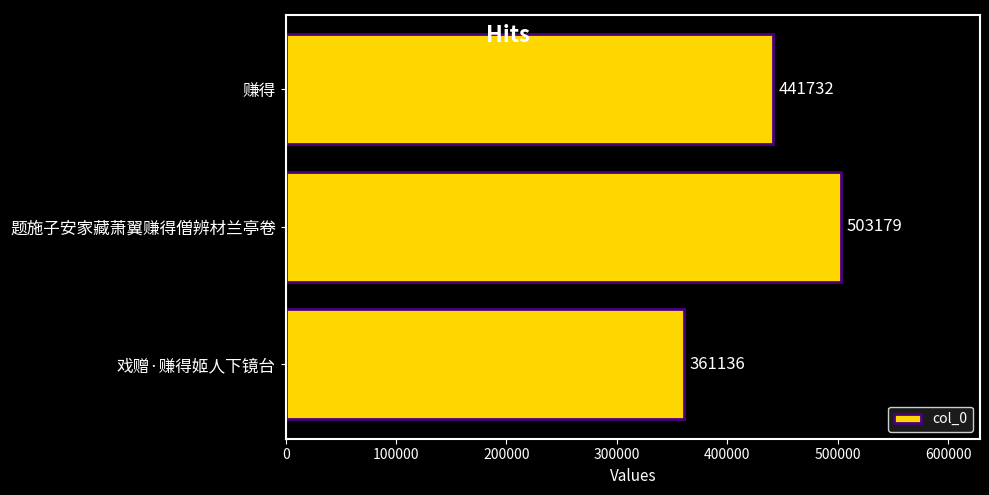

What is the greatest value displayed?

503179